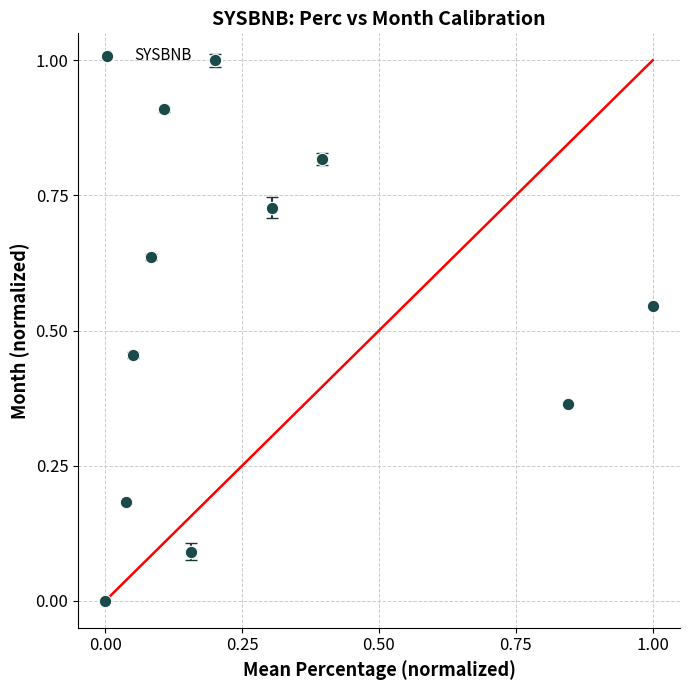

What is the average X value?

0.3